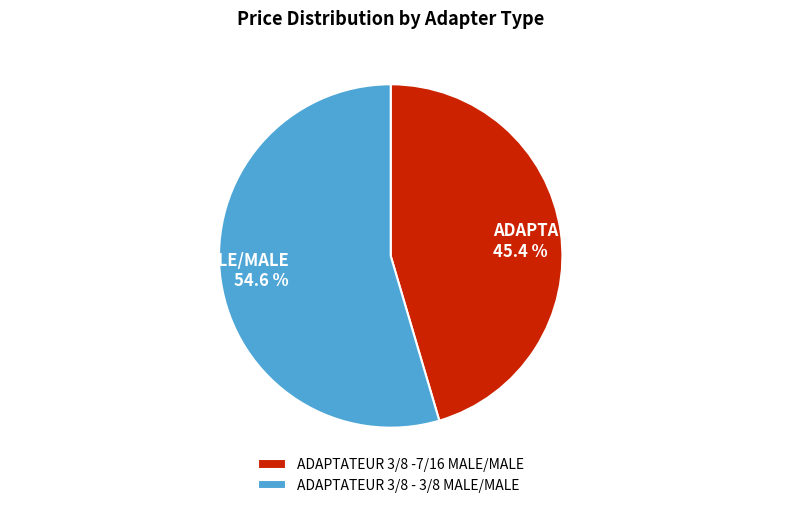

What percentage is the ADAPTATEUR 3/8 -7/16 MALE/MALE slice, to the nearest percent?

45%